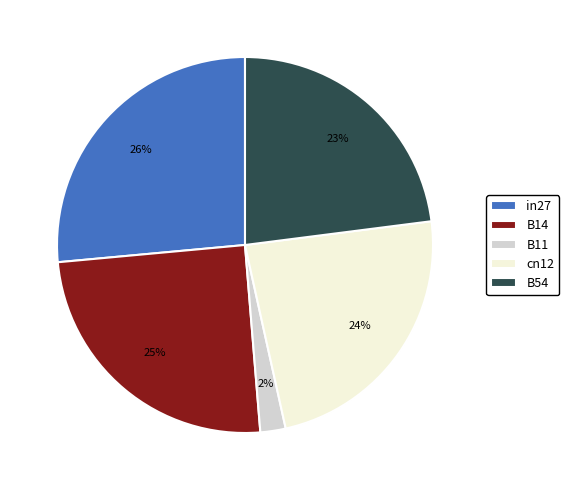

Between B11 and cn12, which is larger?

cn12